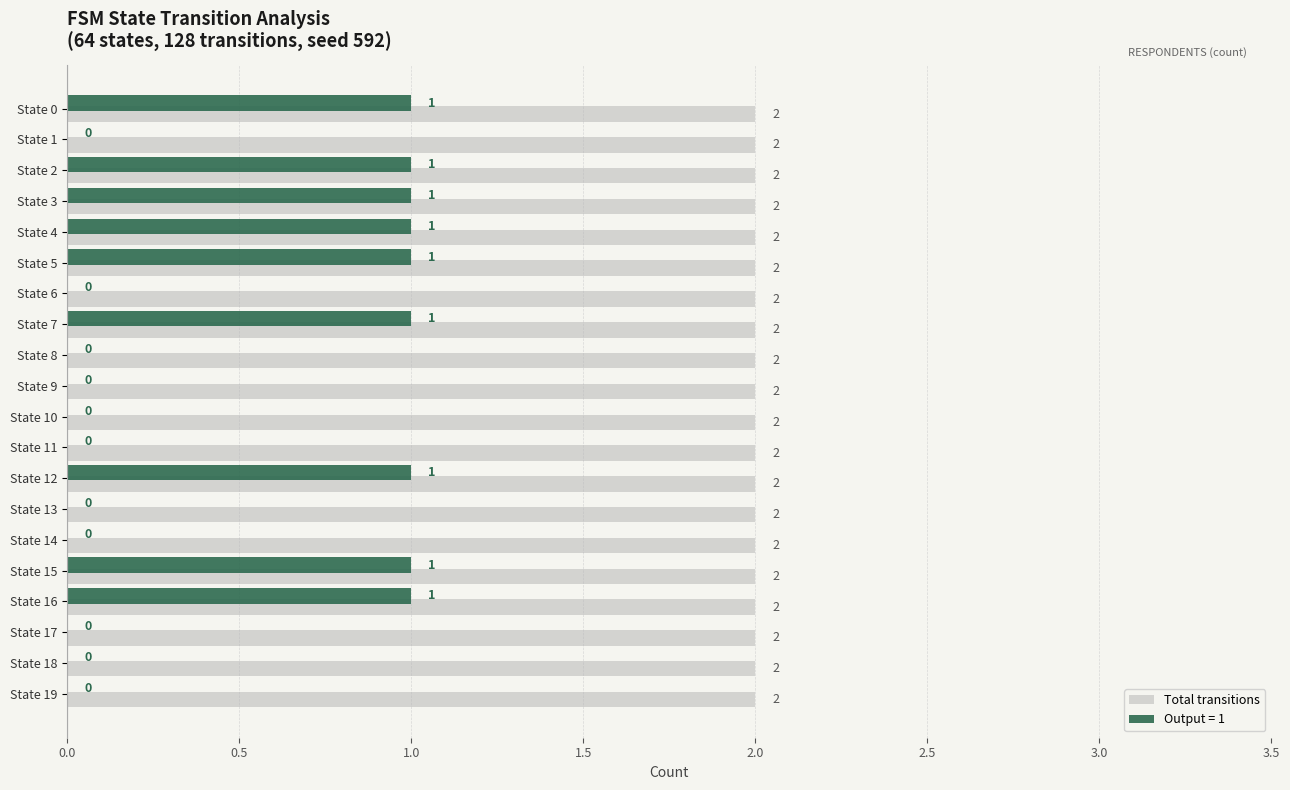

What is the total value across all series at State 7?

3